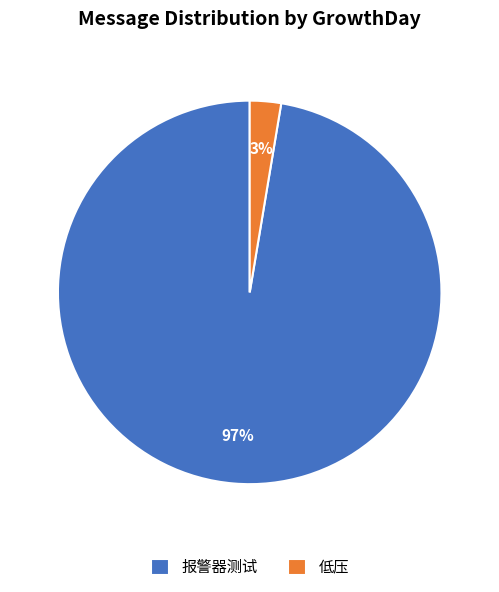

Which slice is the largest?

报警器测试